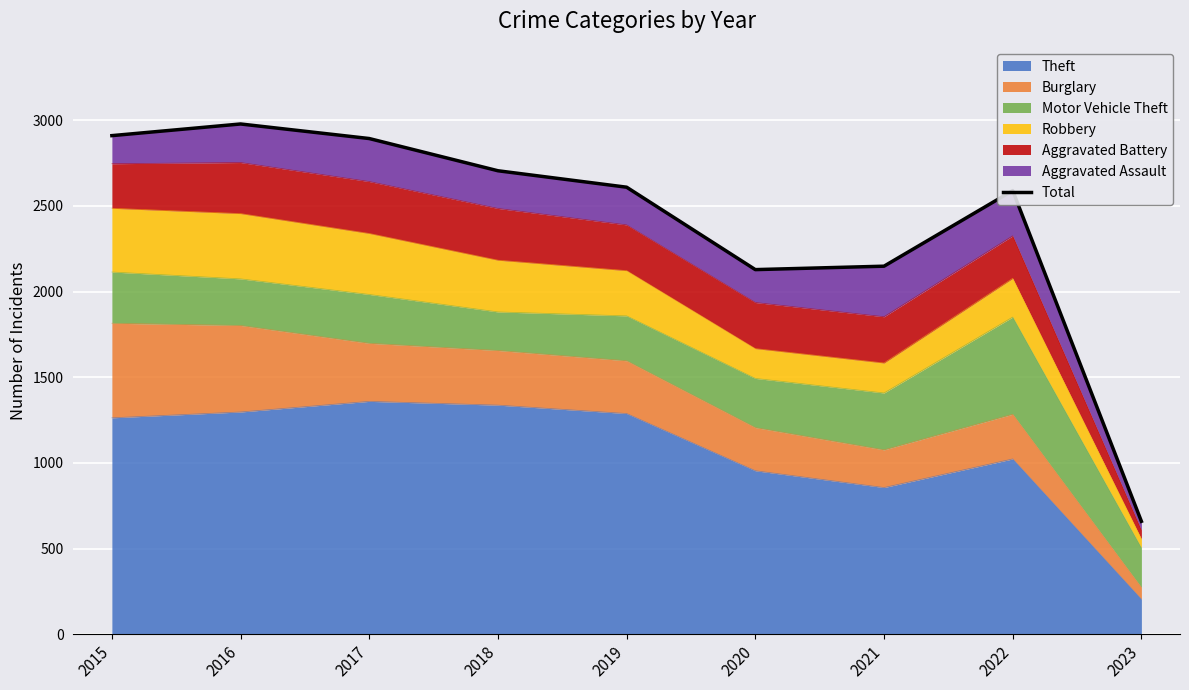

True or false: the data shows 1819 at 2015.

False